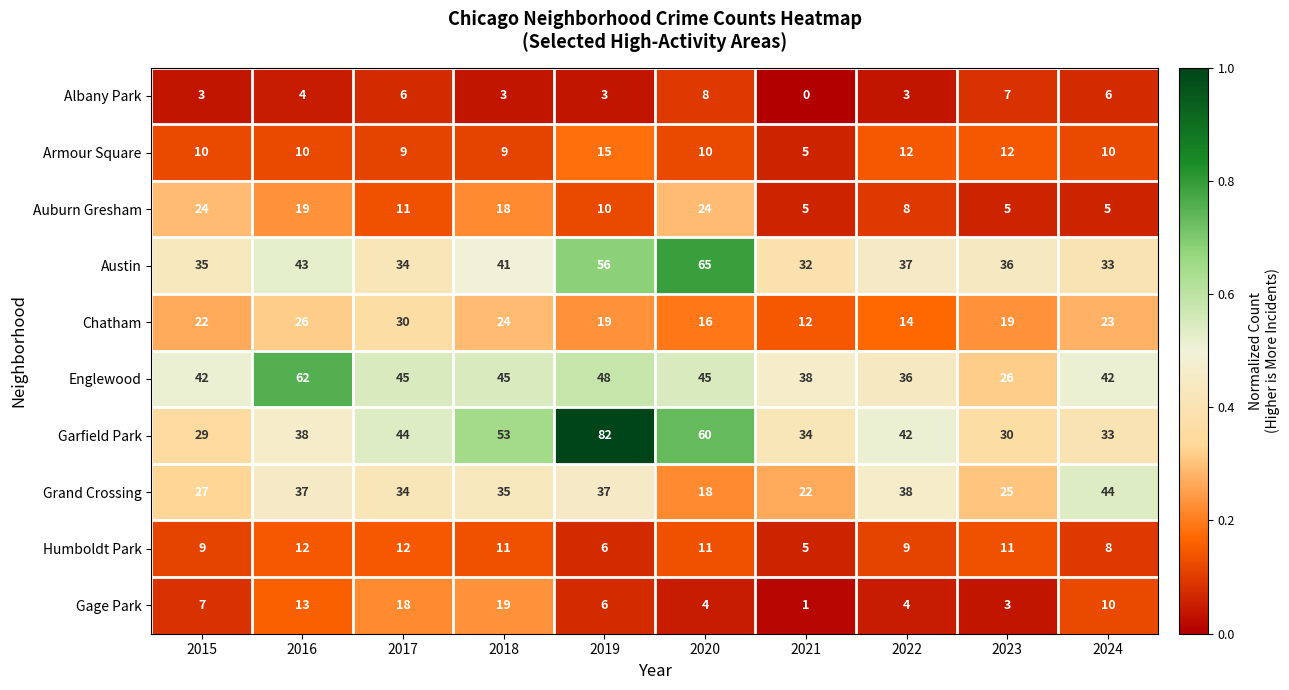

The value of Auburn Gresham at 2021 is 7. True or false?

False